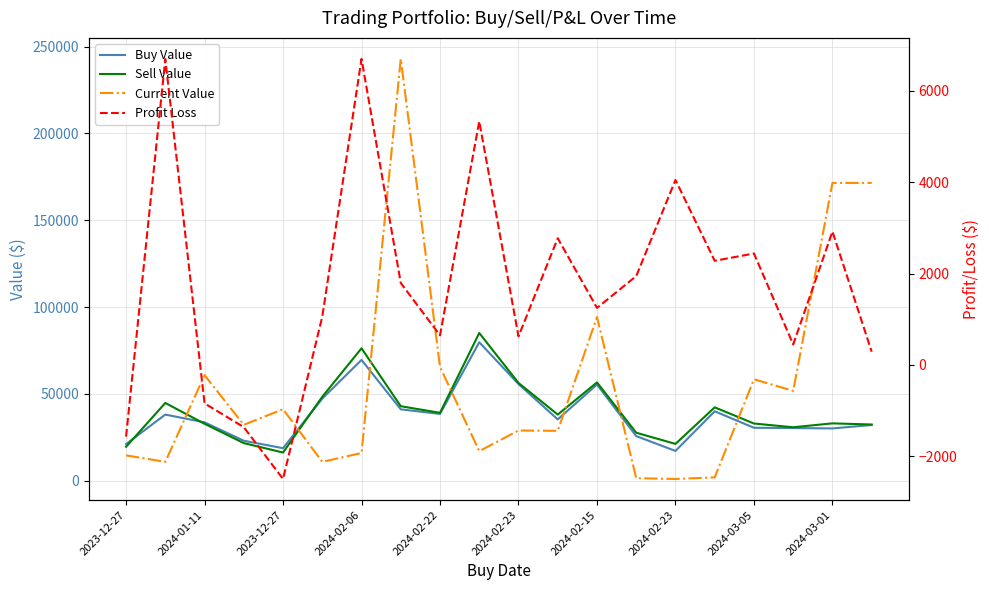

What value does the Current Value series have at 15?

1864.4